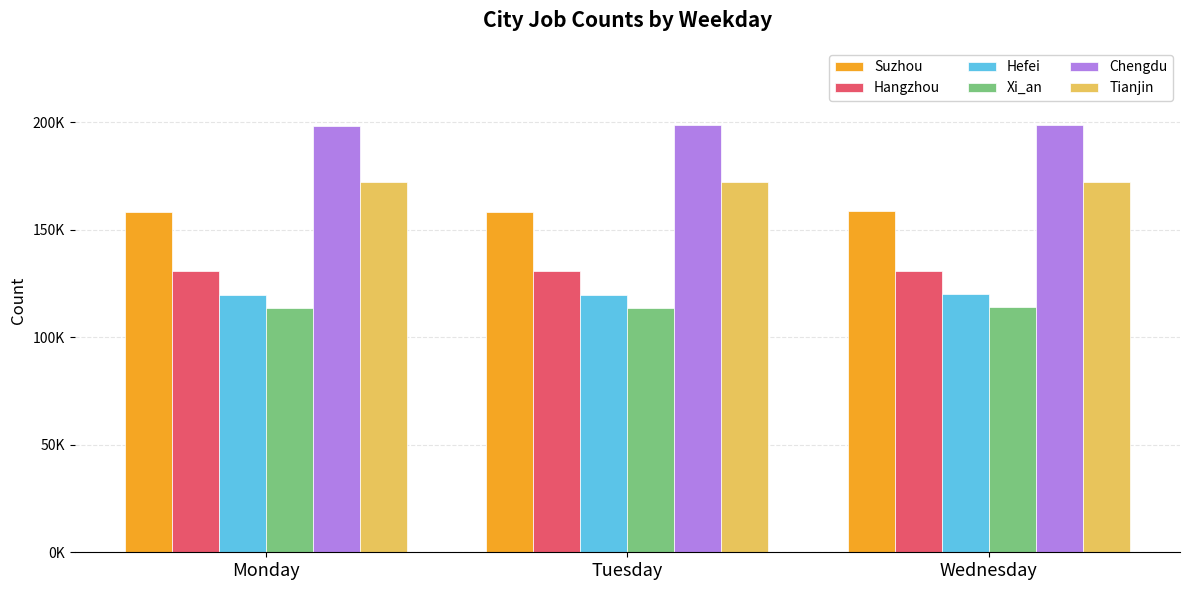

At which label does Hangzhou first exceed 130854?

Wednesday